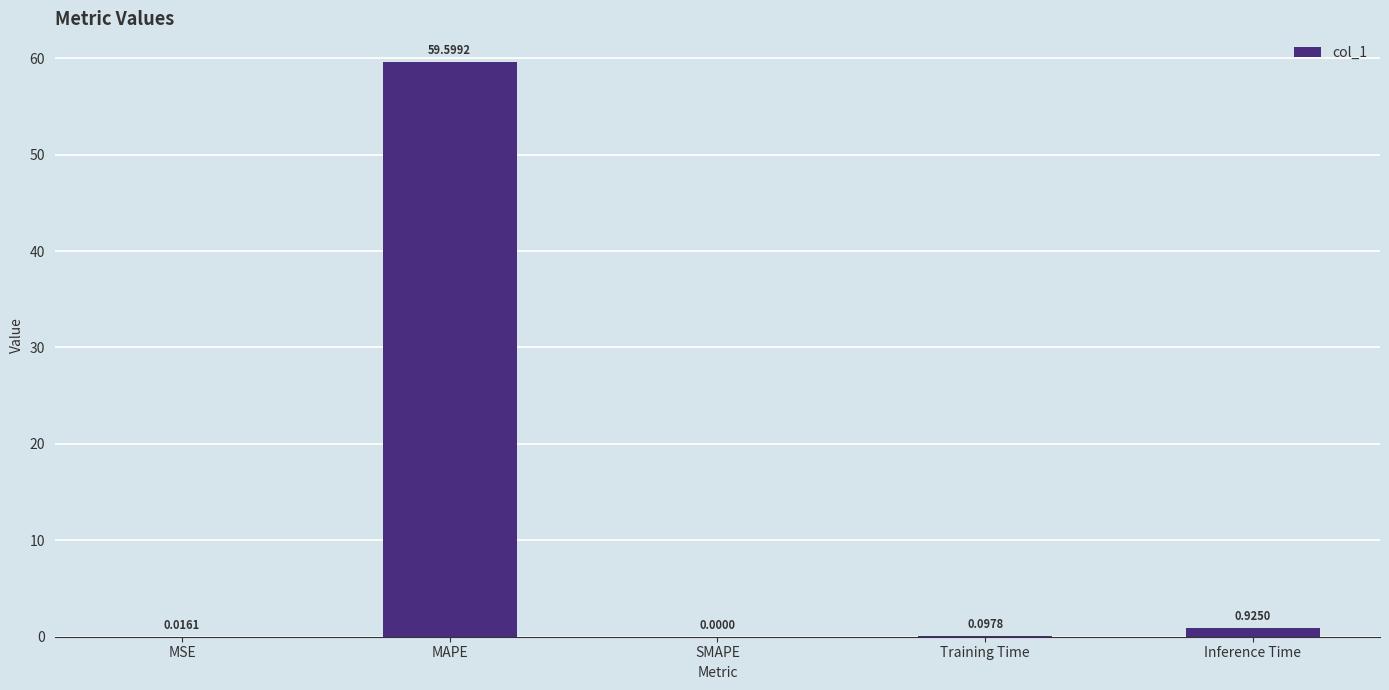

Between MSE and Training Time, which is larger?

Training Time